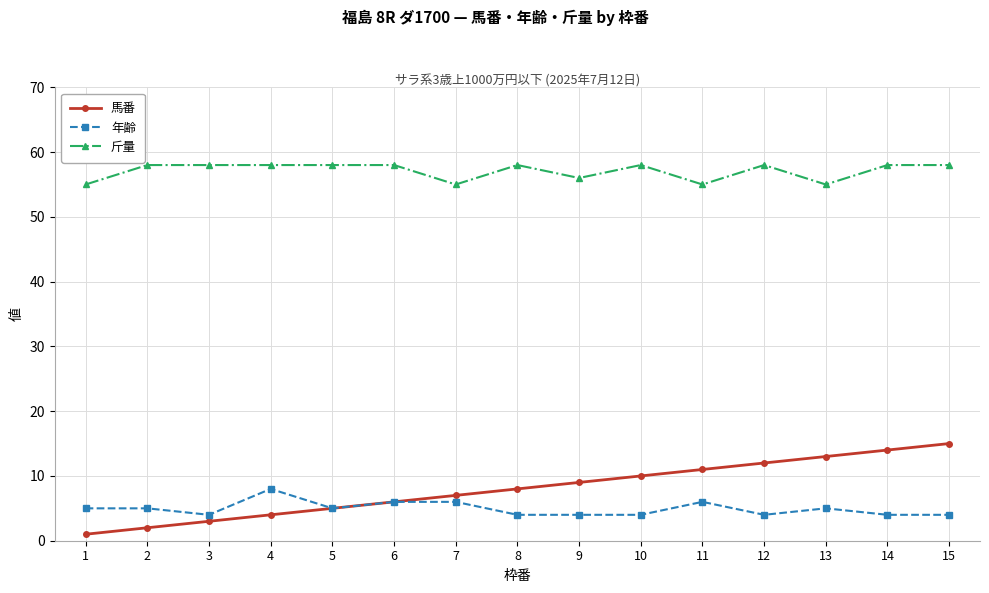

Which series changed the most between 1 and 14?

馬番